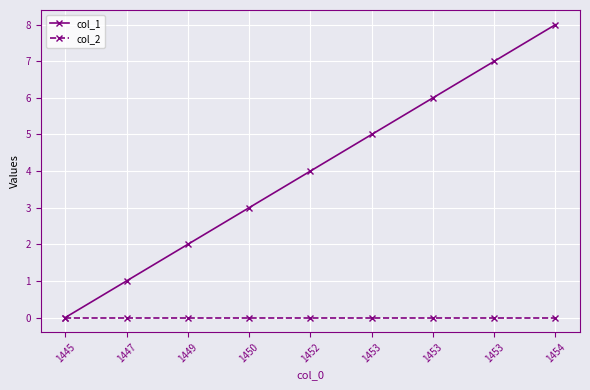

Reading left to right, what are all the values shown in this chart?

col_1: 1445=0	1447=1	1449=2	1450=3	1452=4	1453=5	1453=6	1453=7	1454=8
col_2: 1445=0	1447=0	1449=0	1450=0	1452=0	1453=0	1453=0	1453=0	1454=0